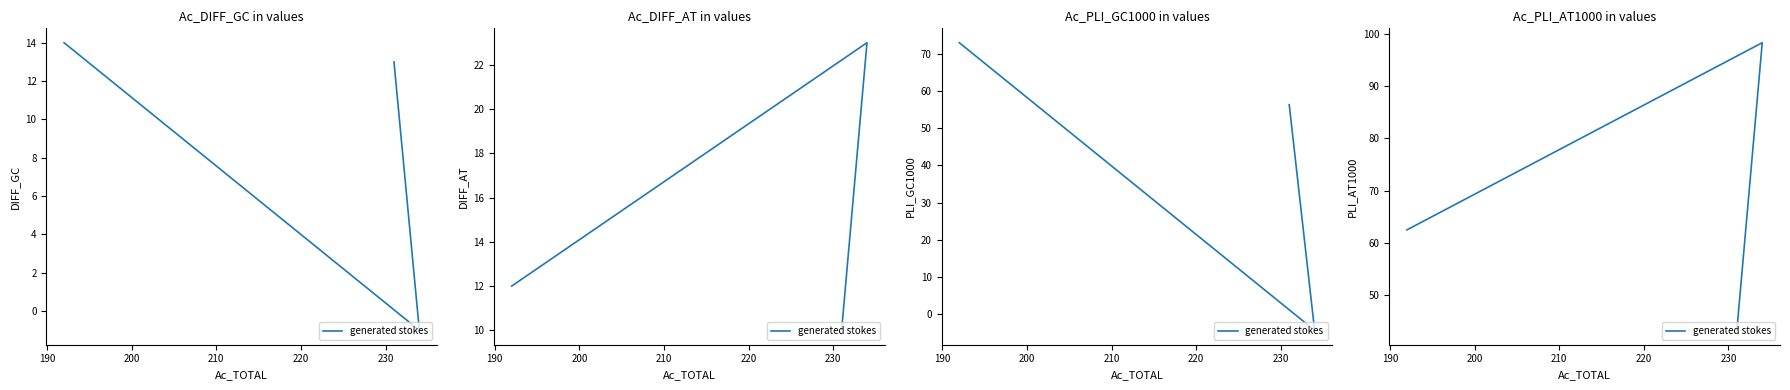

Count the number of data series in this chart.

1